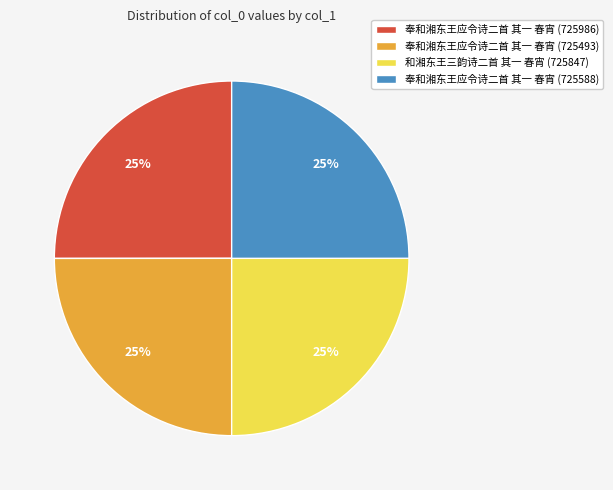

To the nearest percent, what portion does 奉和湘东王应令诗二首 其一 春宵 (725493) represent?

25%